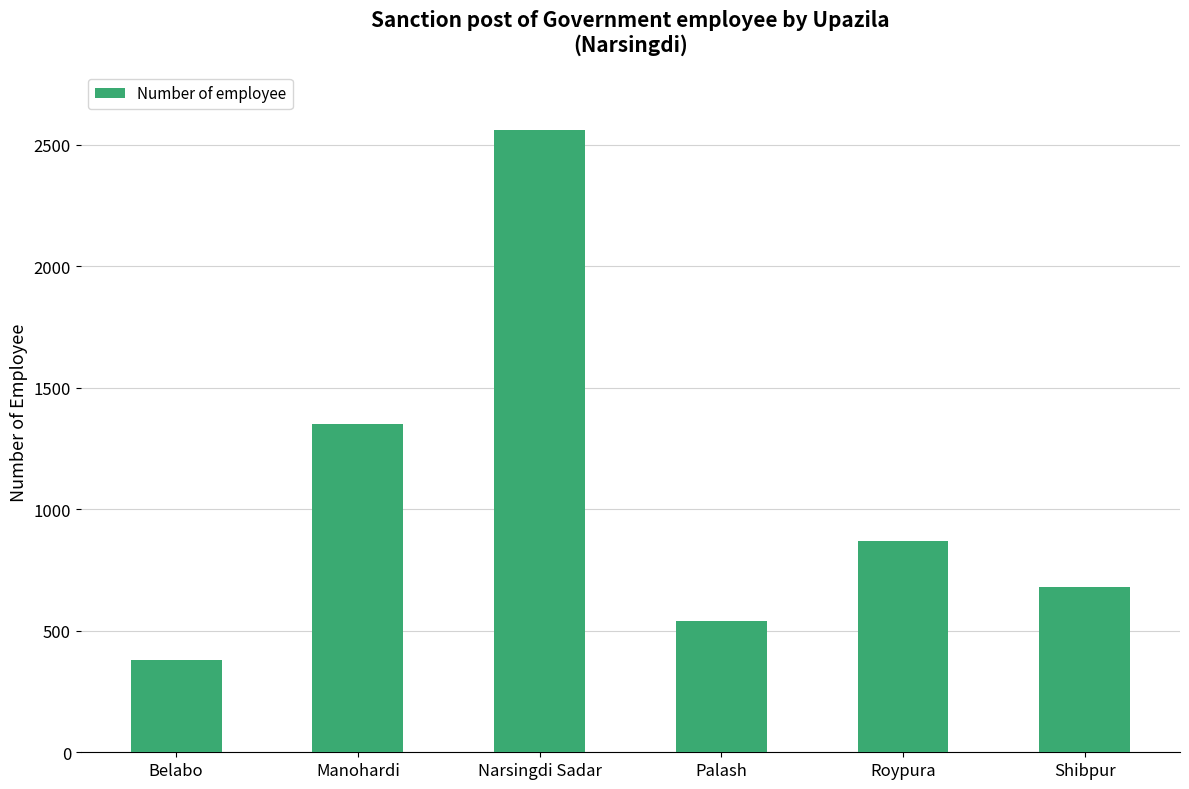

Which category has the highest value across all series?

Narsingdi Sadar